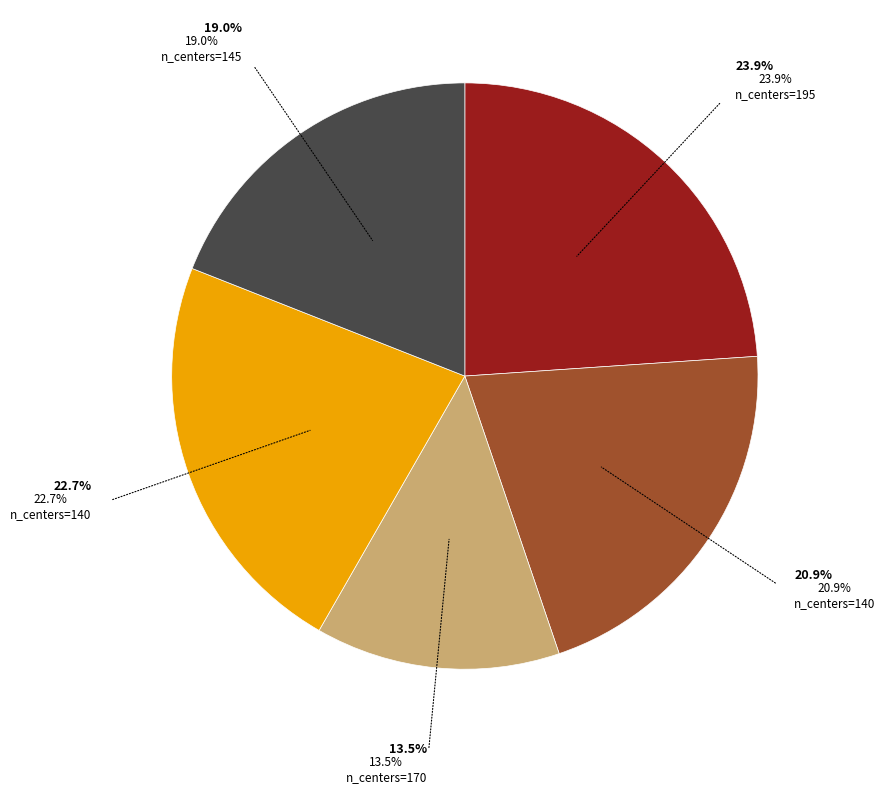

Is there any slice that represents more than half of the pie?

No